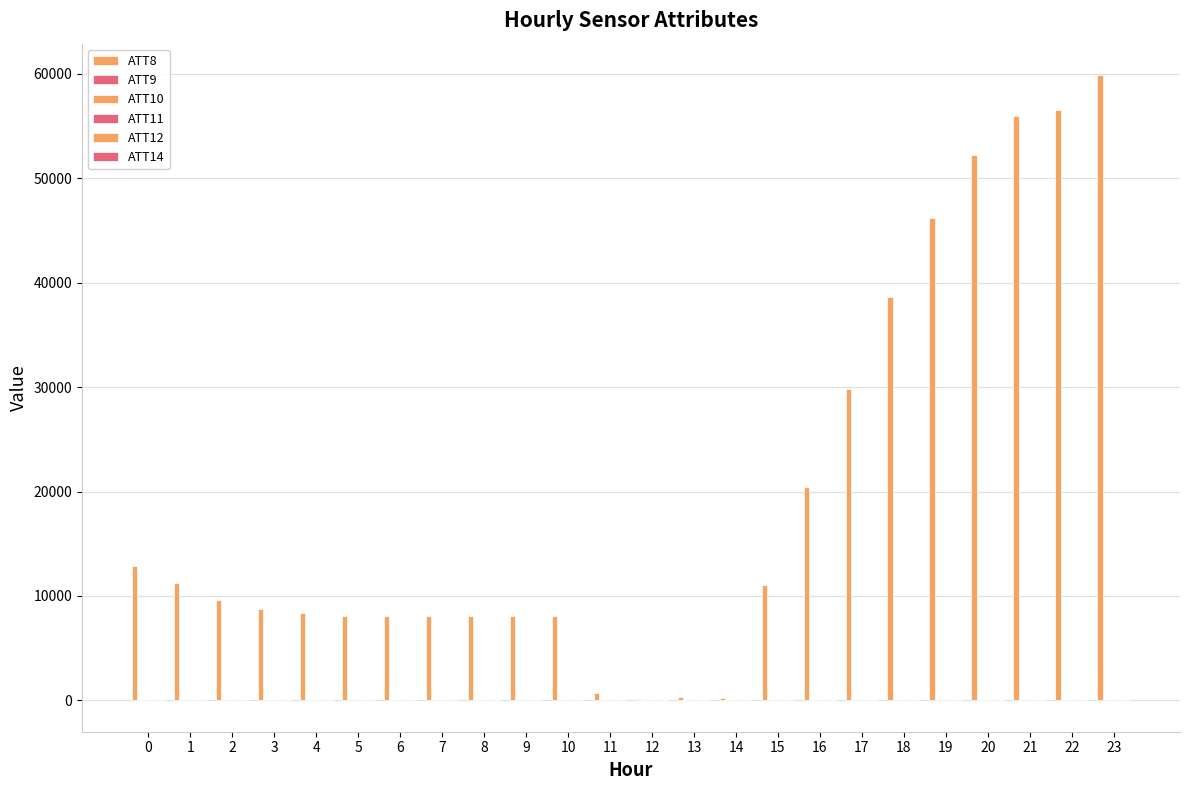

What is the total value across all series at 15?

10973.2